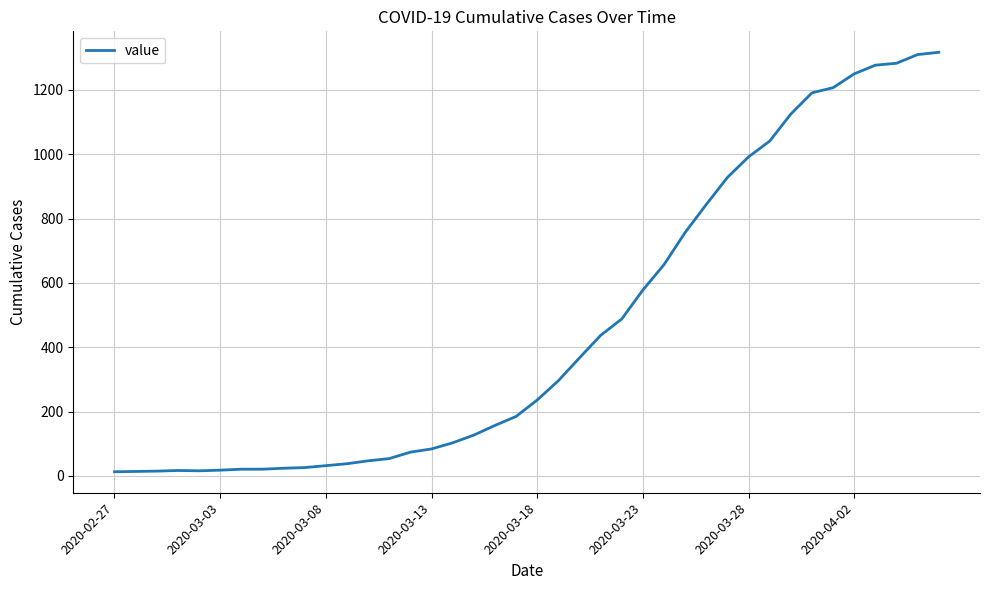

What is the greatest value displayed?

1317